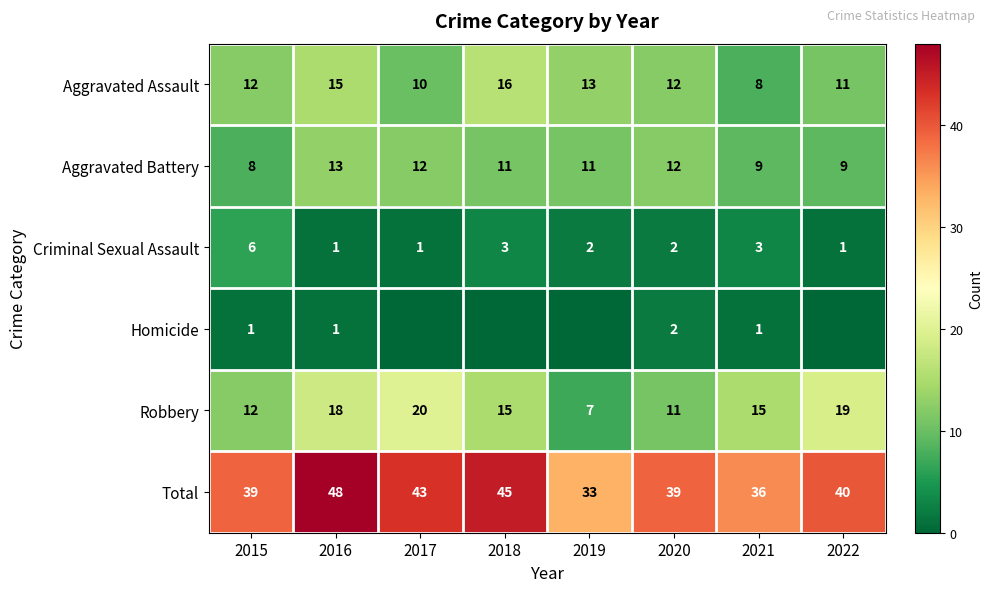

Which category has the lowest value in the Aggravated Battery series?

2015